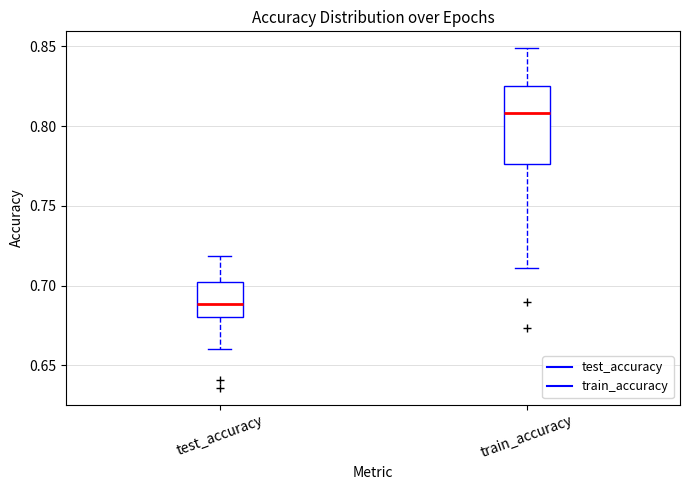

Reading left to right, read every box against the y-axis: the position of its median line, the range the box covers, and the ends of its whiskers. The values are not printed on the chart, so give them approximately, as read against the axis.

test_accuracy: median 0.690, box 0.680 to 0.705, whiskers 0.660 to 0.720
train_accuracy: median 0.810, box 0.775 to 0.825, whiskers 0.710 to 0.850